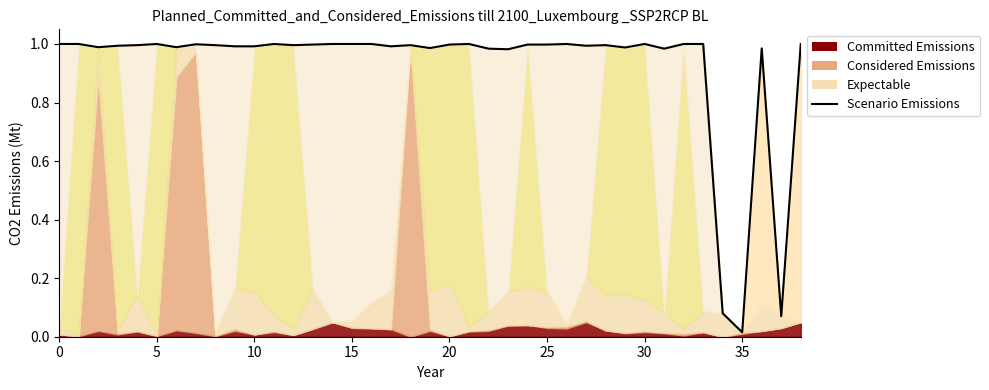

How many categories are shown in the chart?

39